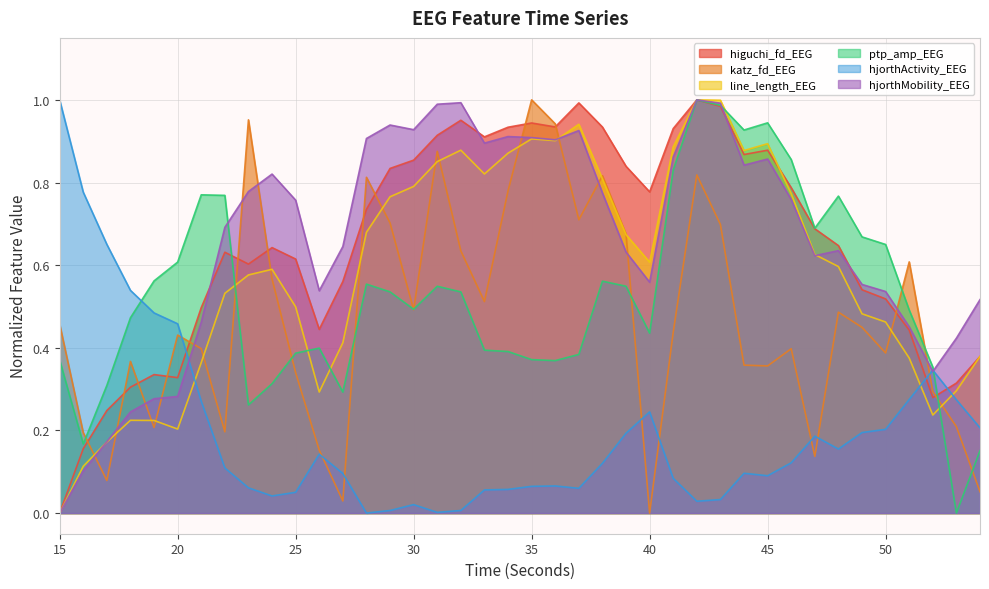

In ptp_amp_EEG, how many points are lower than both neighbors (excluding endpoints)?

9